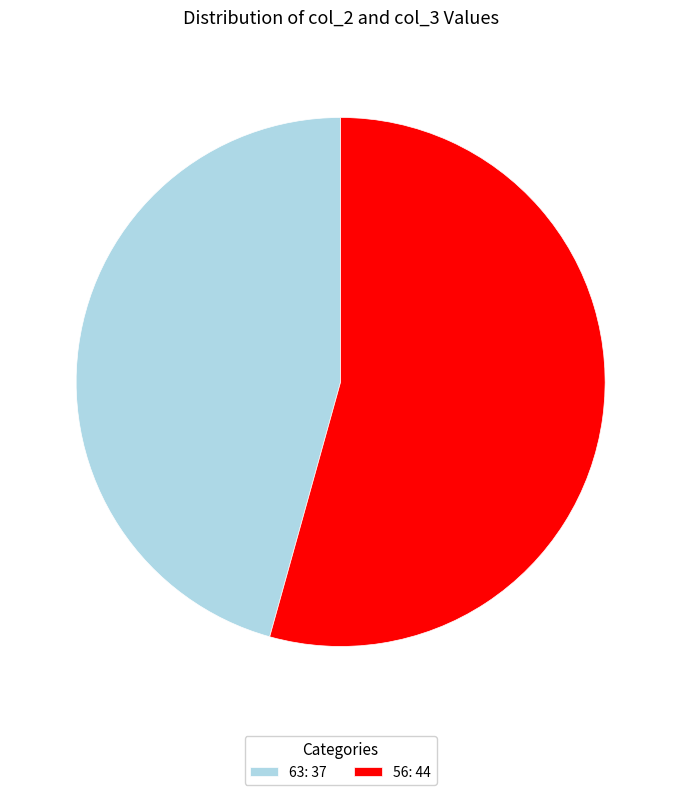

Is the sum of 63 and 56 greater than half?

Yes